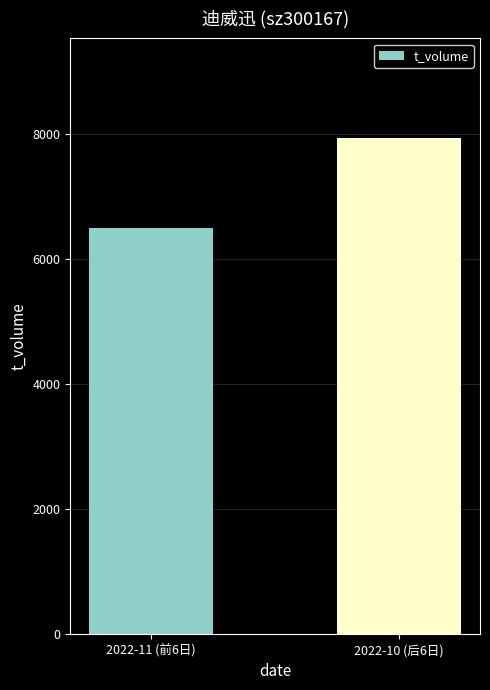

How many series are shown in this chart?

1